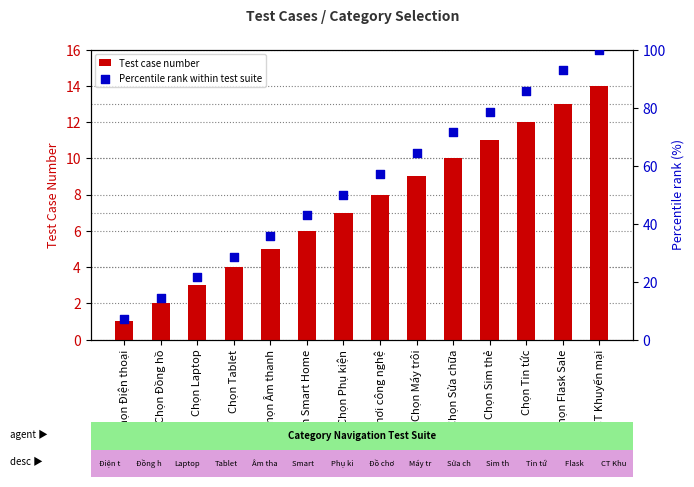

Is the value of Percentile rank within test suite at Chọn Máy trôi greater than the value of Test case number at Chọn Máy trôi?

Yes